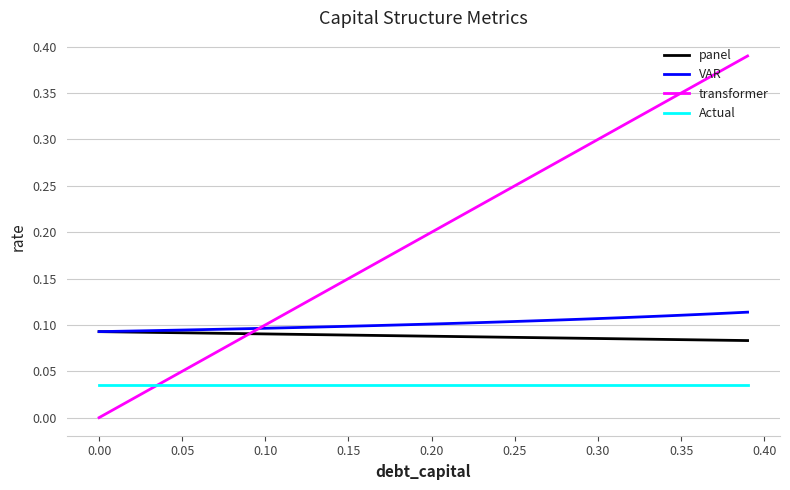

Which series has the largest total across all categories?

transformer